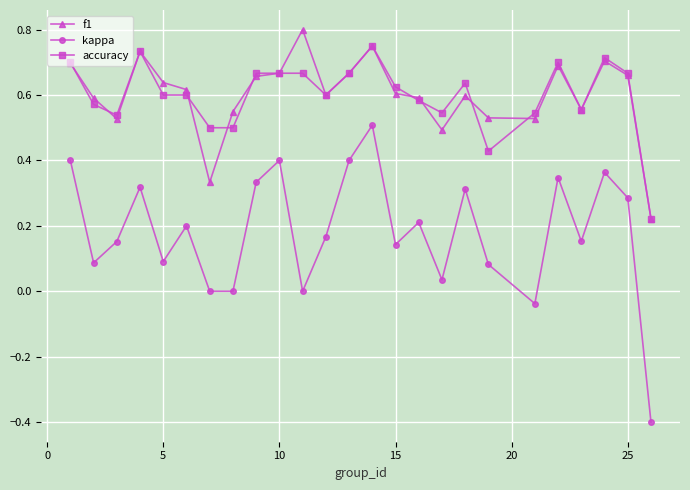

Which series has the widest spread of values?

kappa